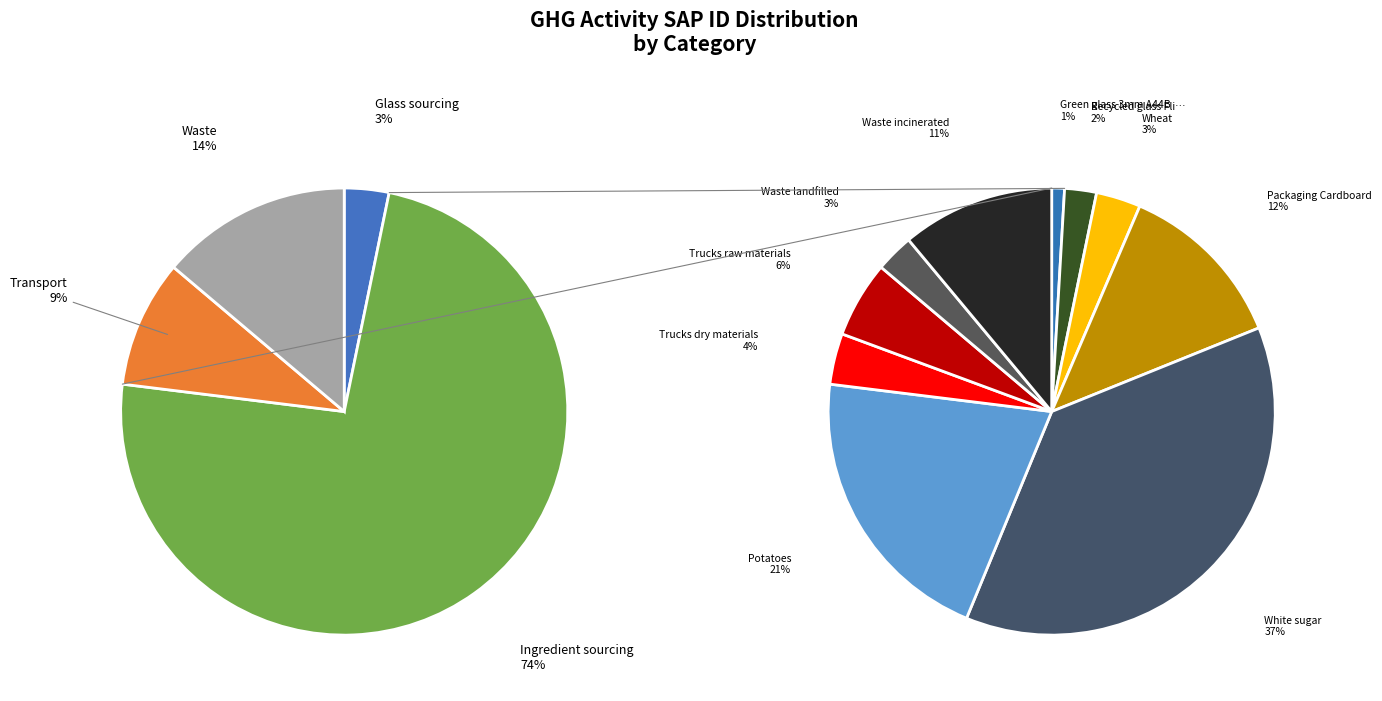

Between Potatoes and Recycled glass Flint 3mm, which is larger?

Potatoes